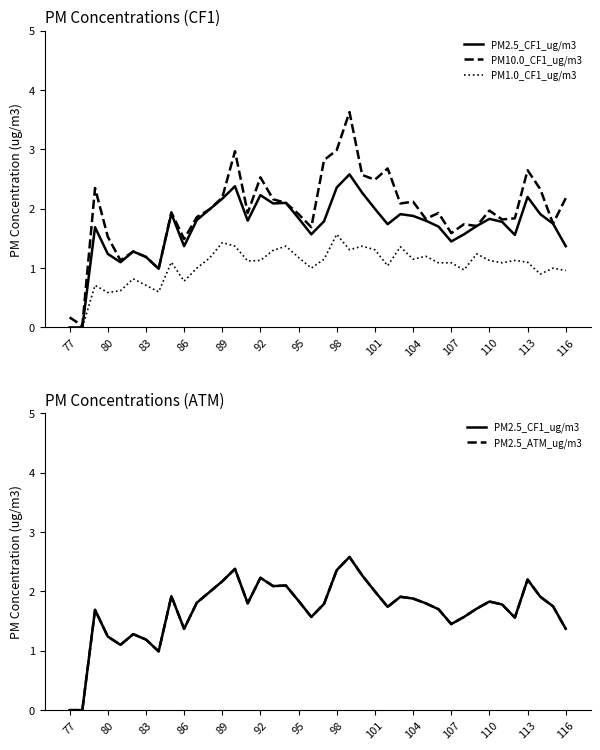

Reading right to left, extract all data points from this chart.

PM2.5_CF1_ug/m3: 1.4	1.8	1.9	2.2	1.6	1.8	1.8	1.7	1.6	1.4	1.7	1.8	1.9	1.9	1.7	2.0	2.3	2.6	2.4	1.8	1.6	1.8	2.1	2.1	2.2	1.8	2.4	2.2	2.0	1.8	1.4	1.9	1.0	1.2	1.3	1.1	1.2	1.7	0.0	0.0
PM10.0_CF1_ug/m3: 2.2	1.8	2.3	2.6	1.8	1.8	2.0	1.7	1.7	1.6	1.9	1.8	2.1	2.1	2.7	2.5	2.6	3.6	3.0	2.8	1.7	1.9	2.1	2.2	2.5	1.9	3.0	2.2	2.0	1.9	1.5	1.9	1.0	1.2	1.3	1.1	1.5	2.4	0.0	0.2
PM1.0_CF1_ug/m3: 1.0	1.0	0.9	1.1	1.1	1.1	1.1	1.2	1.0	1.1	1.1	1.2	1.1	1.4	1.0	1.3	1.4	1.3	1.6	1.1	1.0	1.2	1.4	1.3	1.1	1.1	1.4	1.4	1.2	1.0	0.8	1.1	0.6	0.7	0.8	0.6	0.6	0.7	0.0	0.0
PM2.5_ATM_ug/m3: 1.4	1.8	1.9	2.2	1.6	1.8	1.8	1.7	1.6	1.4	1.7	1.8	1.9	1.9	1.7	2.0	2.3	2.6	2.4	1.8	1.6	1.8	2.1	2.1	2.2	1.8	2.4	2.2	2.0	1.8	1.4	1.9	1.0	1.2	1.3	1.1	1.2	1.7	0.0	0.0